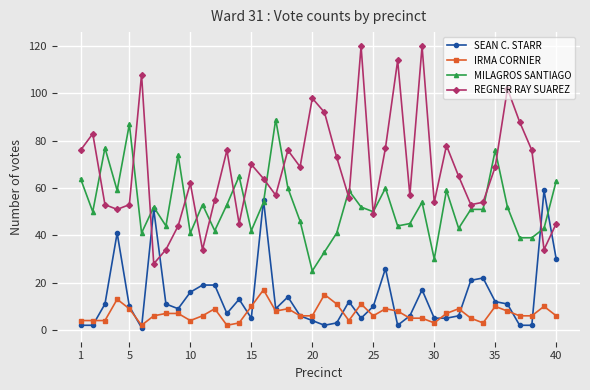

What is the value of the REGNER RAY SUAREZ point at the 37th from the left?

88